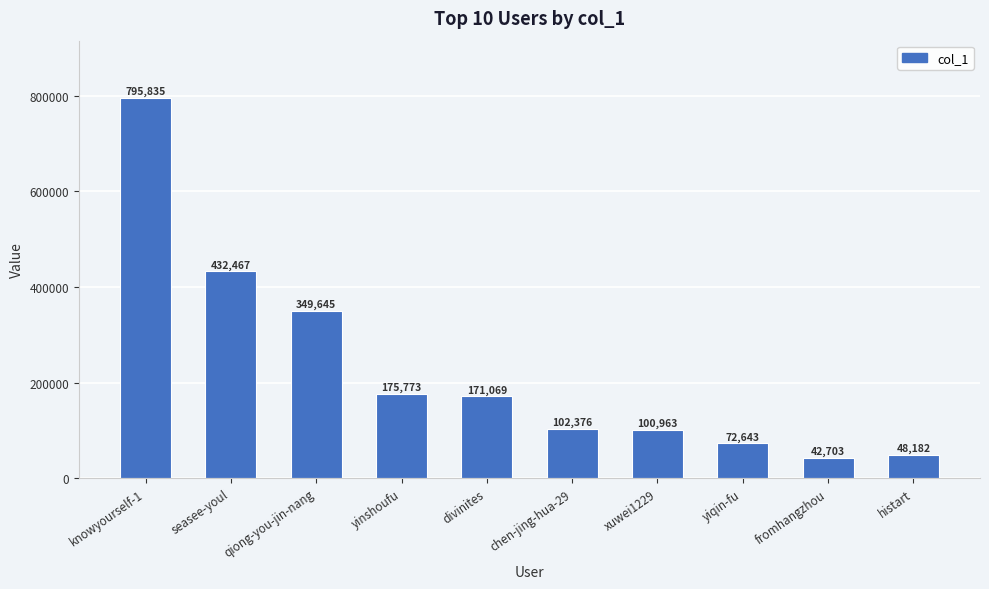

What is the difference between the second highest and minimum values?

389764